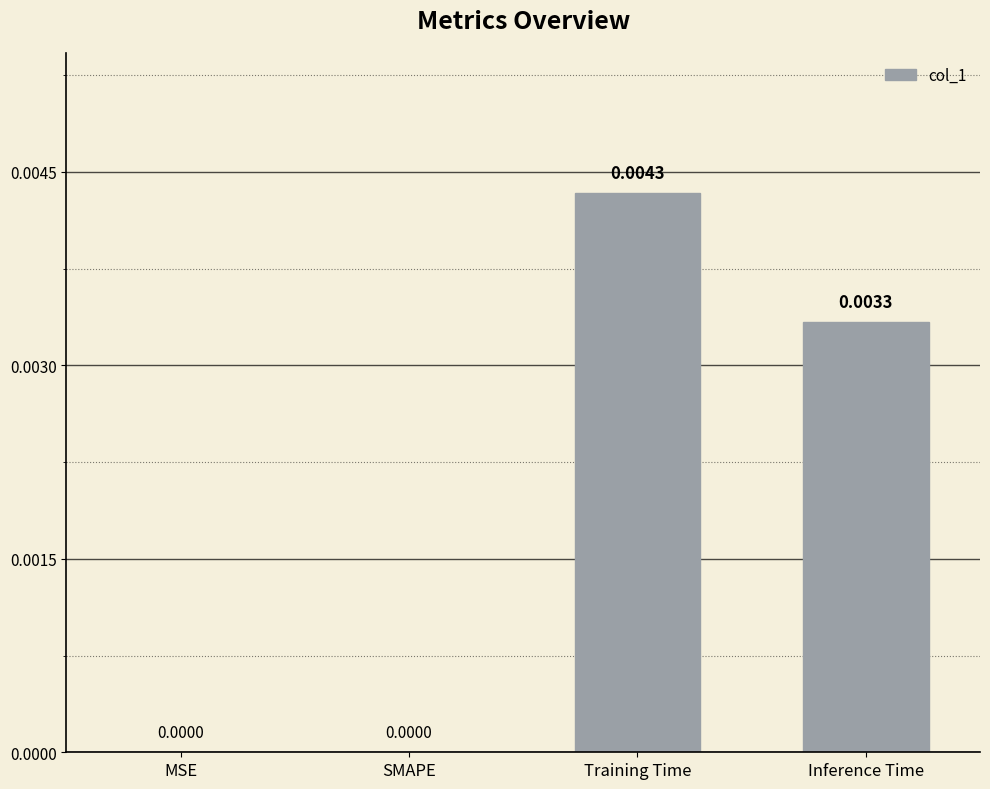

Which has a higher value, Training Time or SMAPE?

Training Time